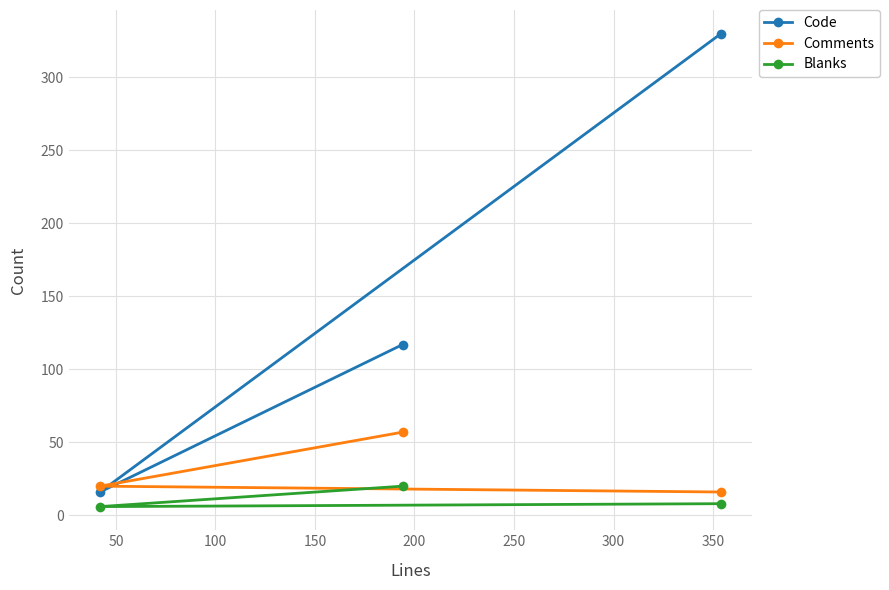

Which series has the largest total across all categories?

Code